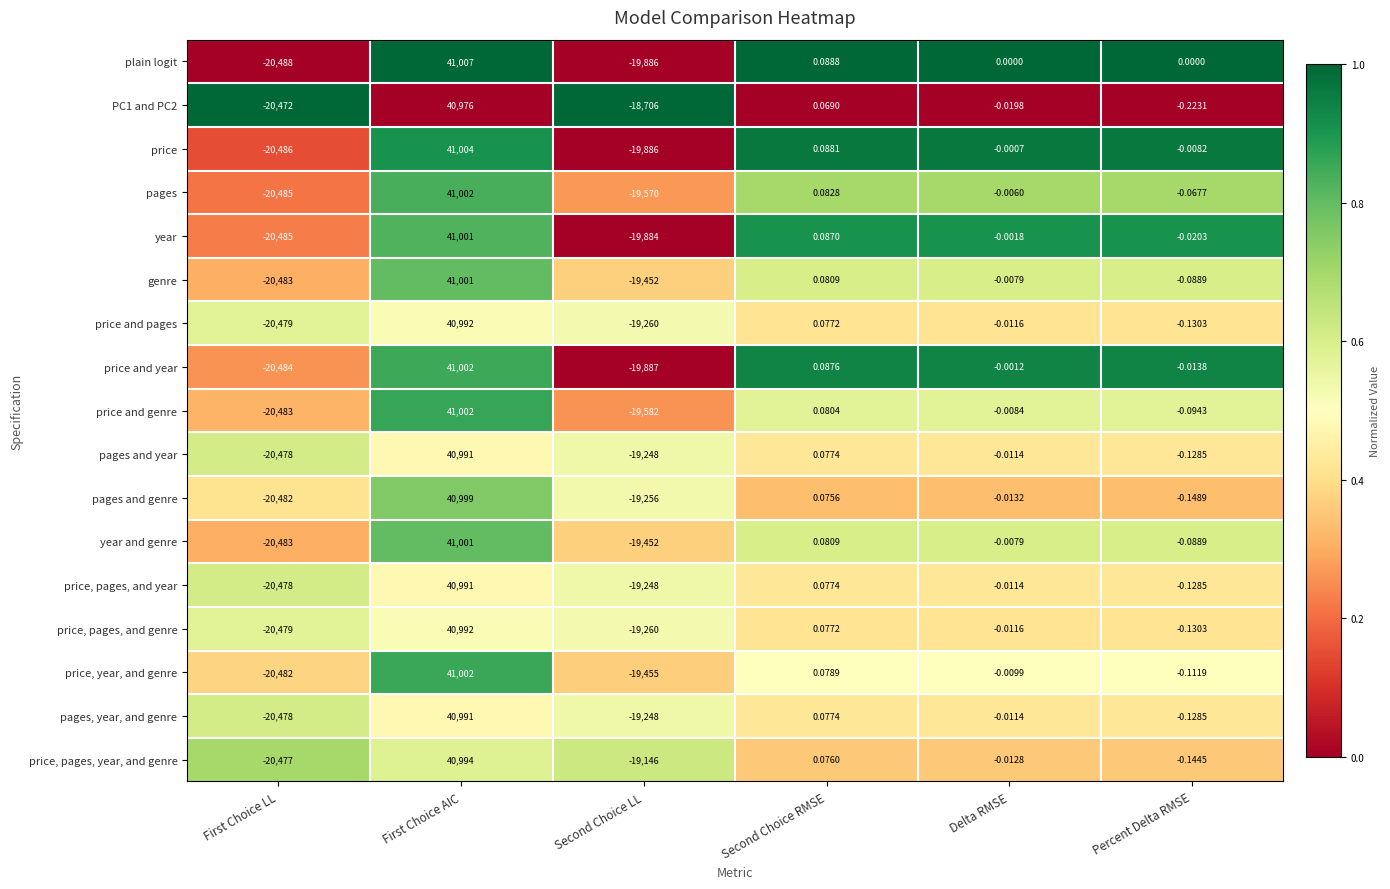

At which label is year and genre closest to 10259?

Second Choice RMSE